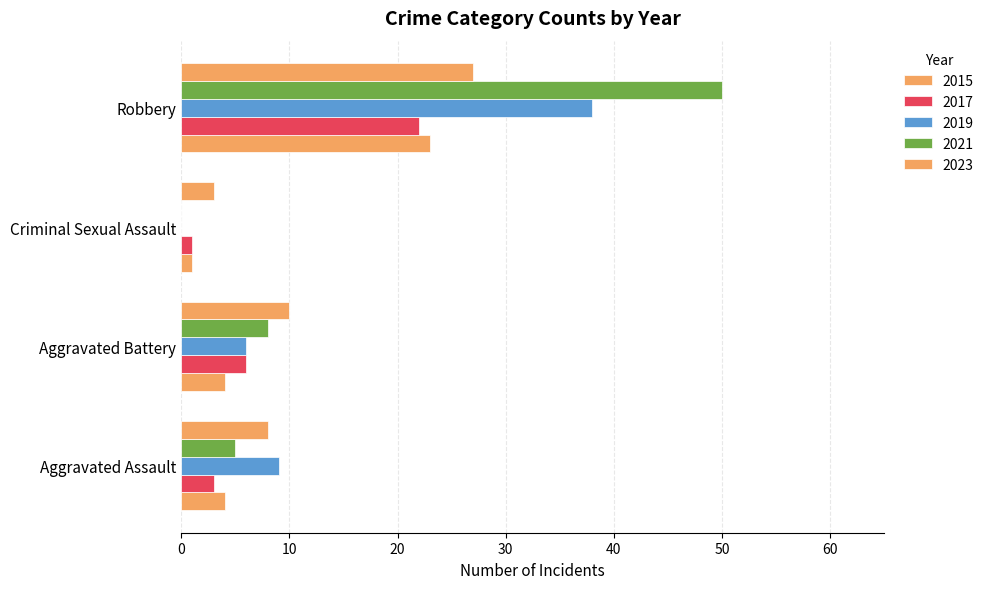

How many categories are shown in the chart?

4